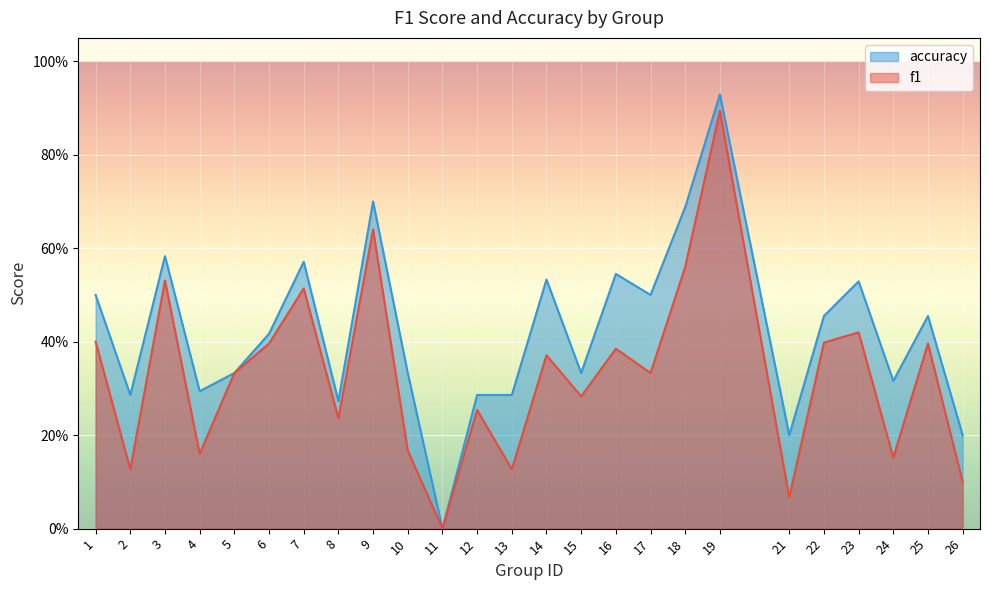

How many interior local valleys does the accuracy series have?

8